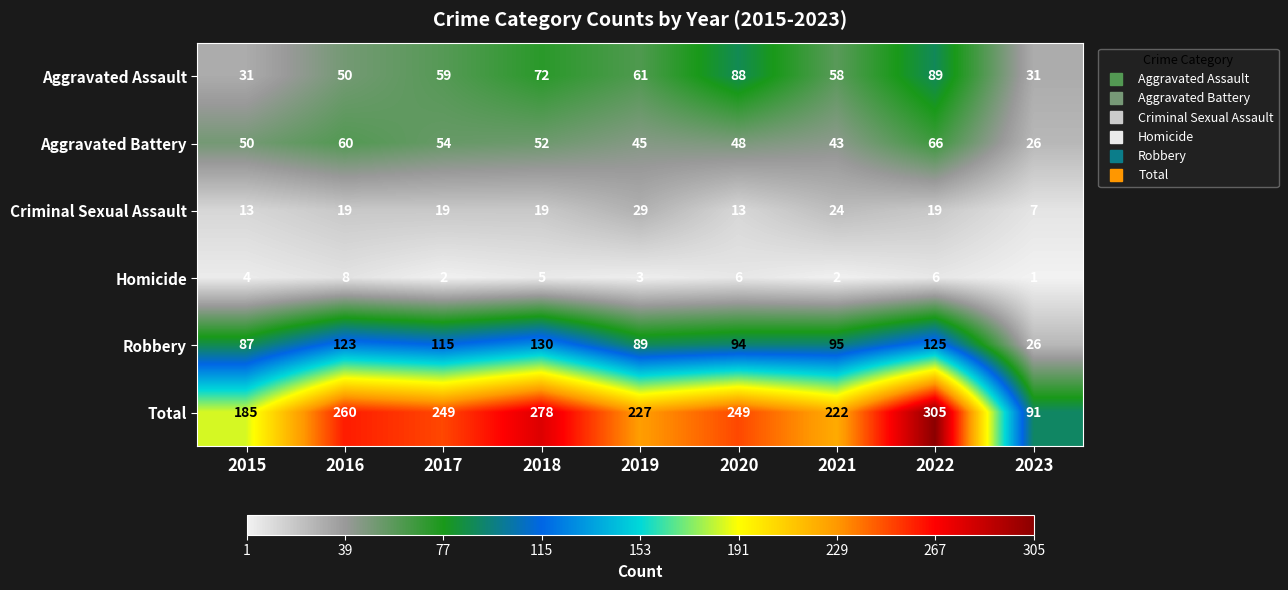

Which series has the largest total across all categories?

Total